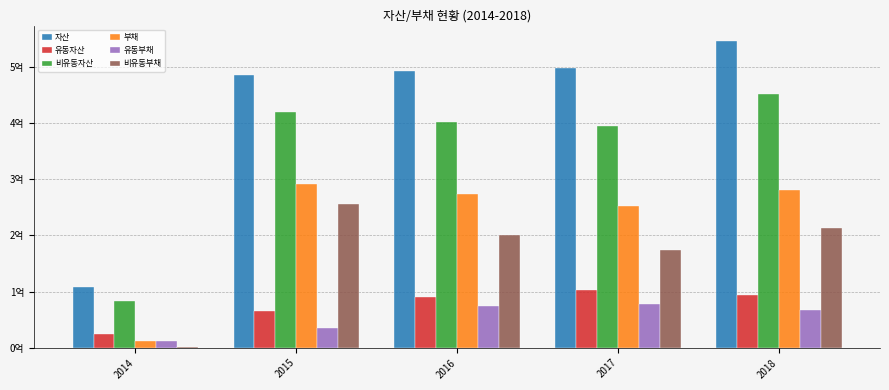

What are all the series names shown in the legend?

자산, 유동자산, 비유동자산, 부채, 유동부채, 비유동부채